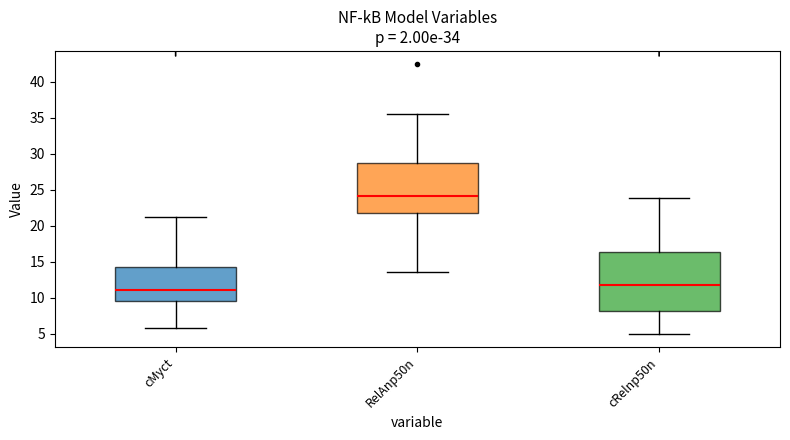

Which box's median line is the highest?

RelAnp50n